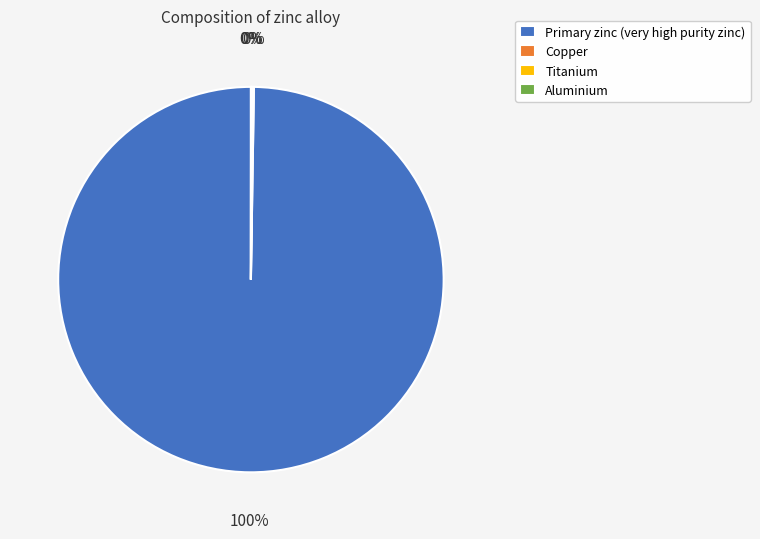

To the nearest percent, what percentage of the pie is Primary zinc (very high purity zinc)?

100%